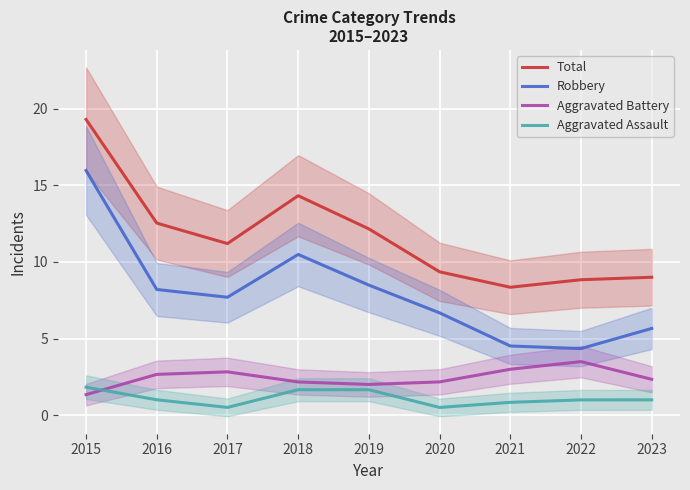

The value of Total at 2015 is 7.2. True or false?

False